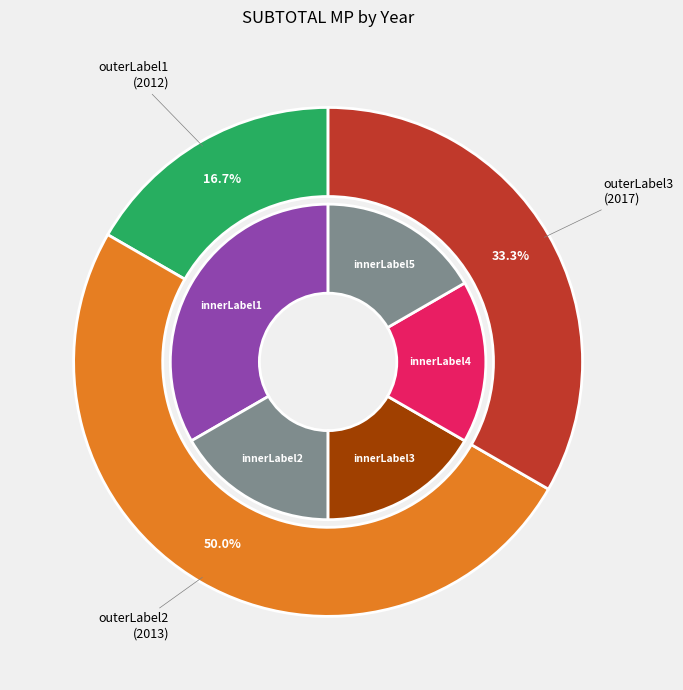

Which slice is the largest?

2013